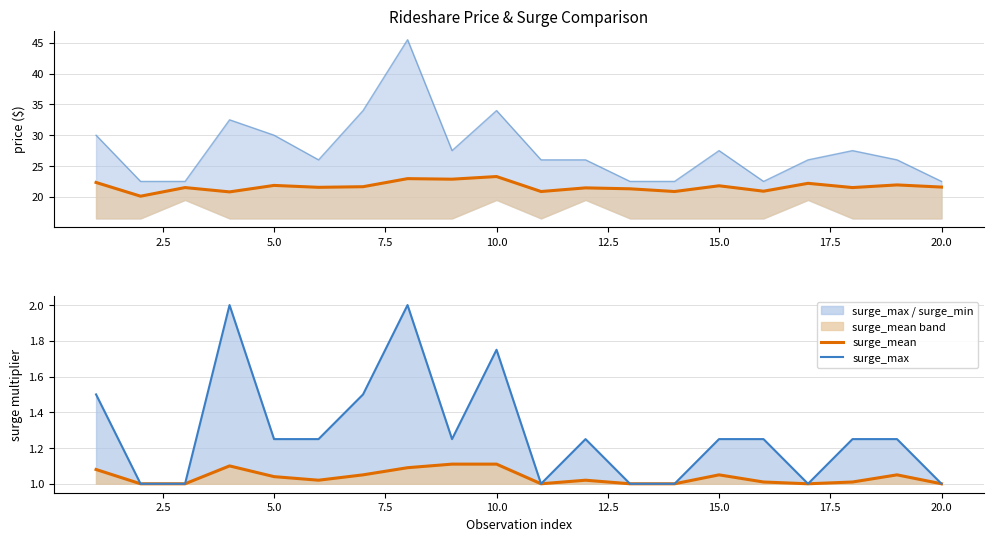

List the series in order of their peak value, lowest first.

surge_mean, surge_max, price_mean